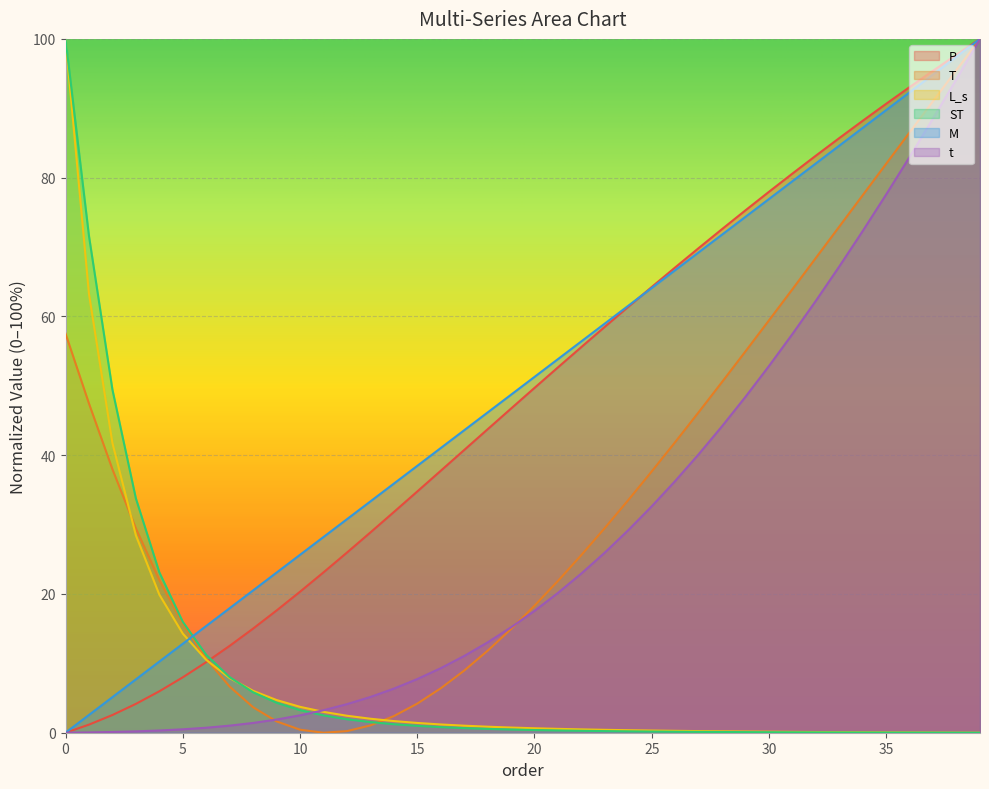

Between which two adjacent categories do ST and L_s first intersect?

7 and 8